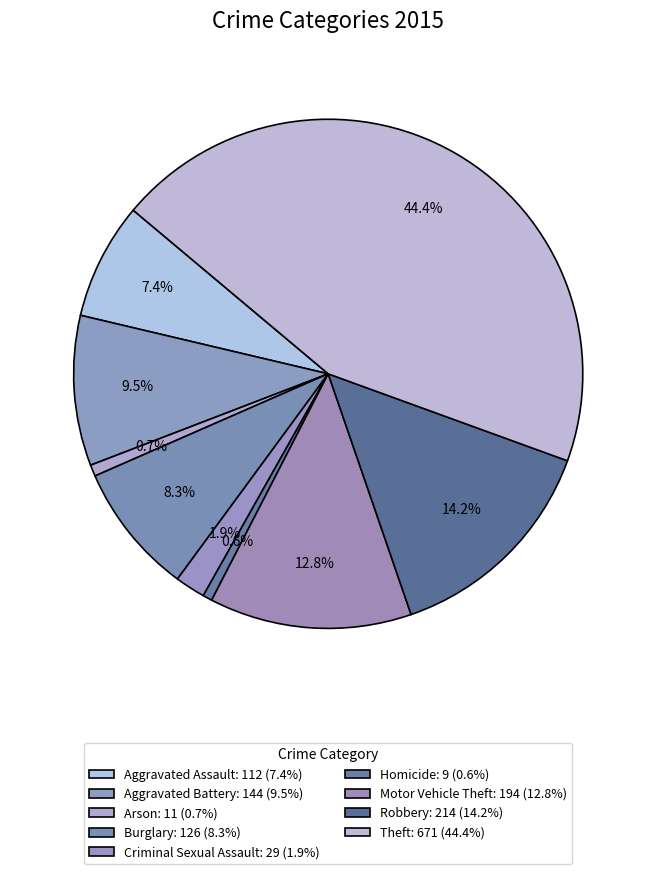

The Aggravated Battery slice represents 1% of the pie. True or false?

False